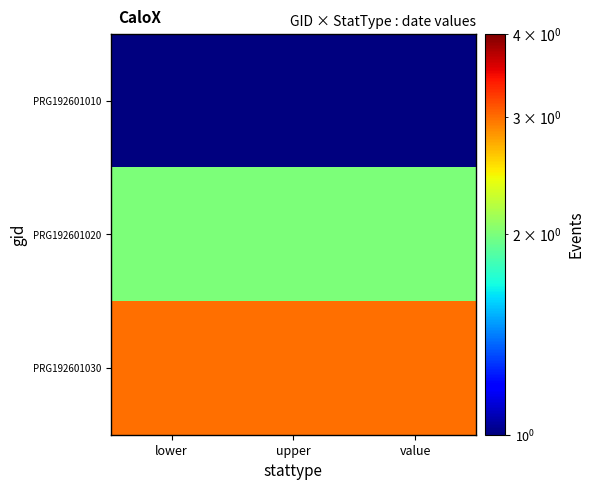

Which series changed the most between lower and value?

PRG192601010